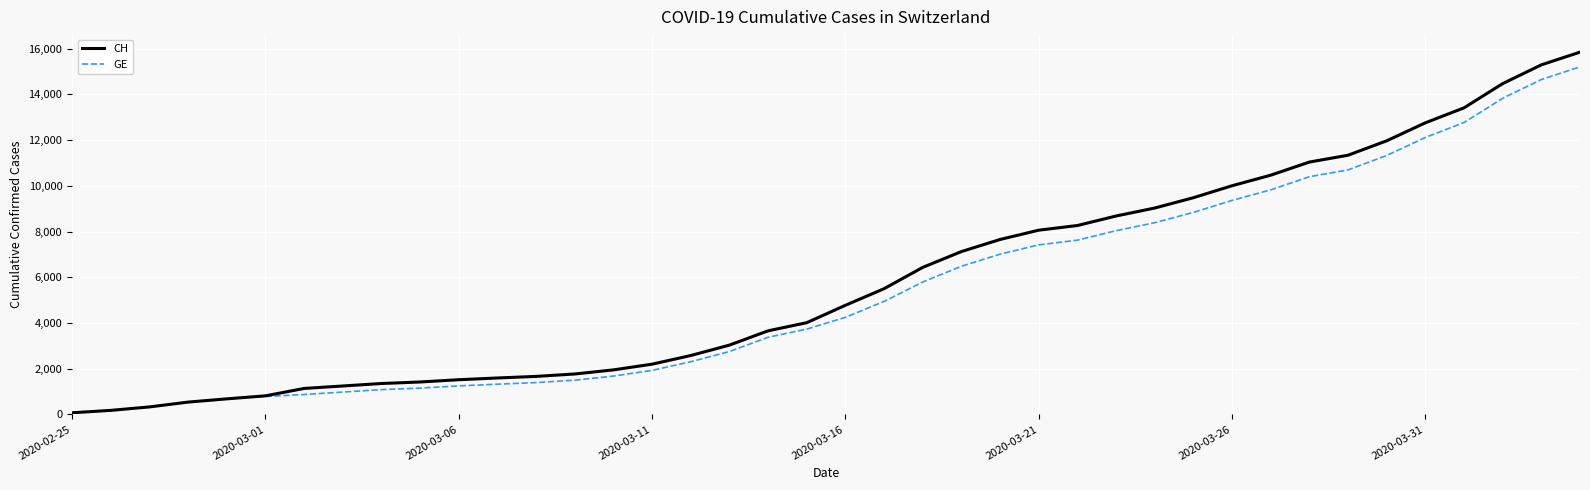

Which series has the largest range (max minus min)?

CH